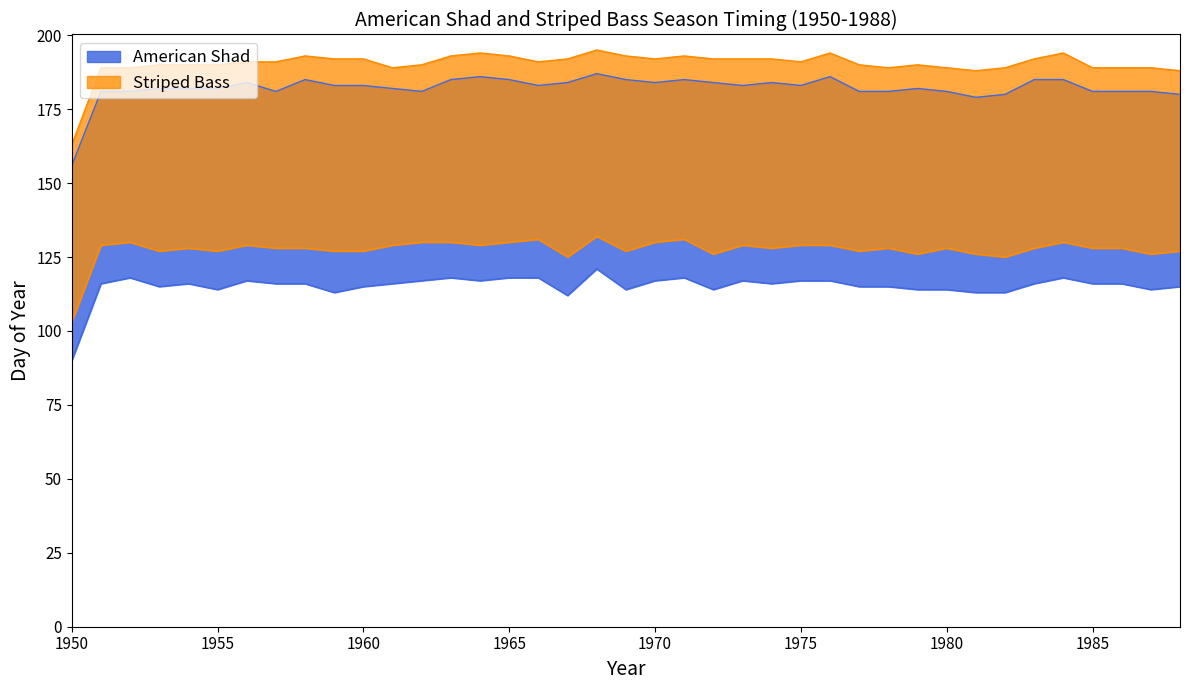

At which category is the sum across all series the highest?

1968